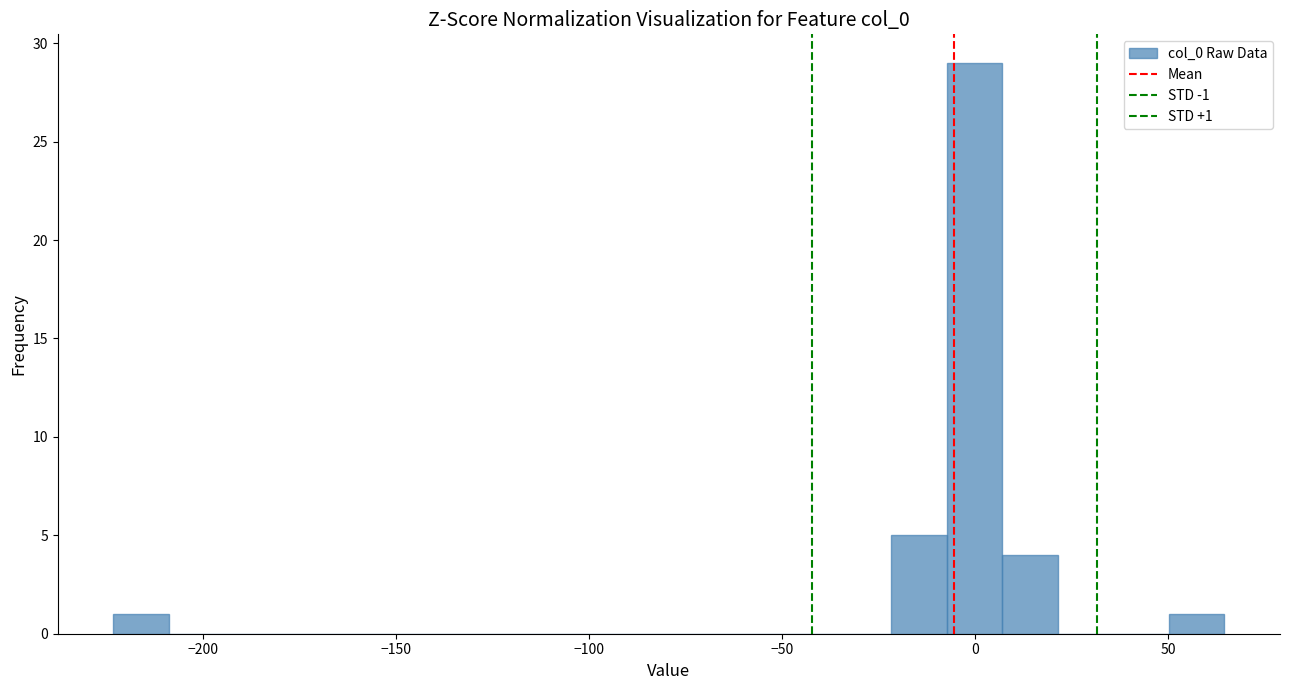

Read against the x-axis, roughly where is the centre of the tallest bar?

0